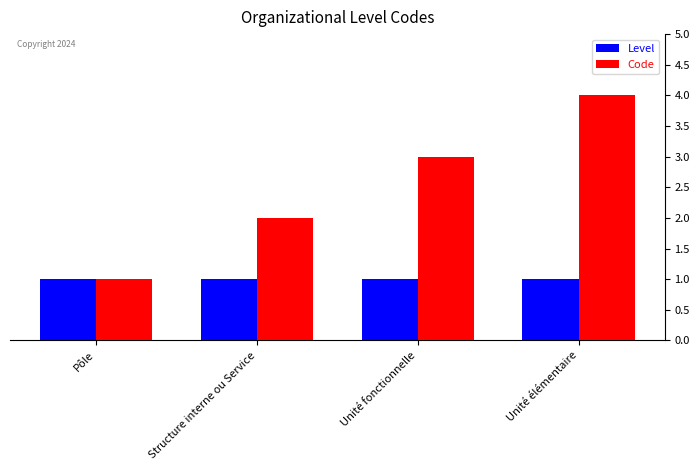

Rank the categories by Code value from highest to lowest.

Unité élémentaire, Unité fonctionnelle, Structure interne ou Service, Pôle